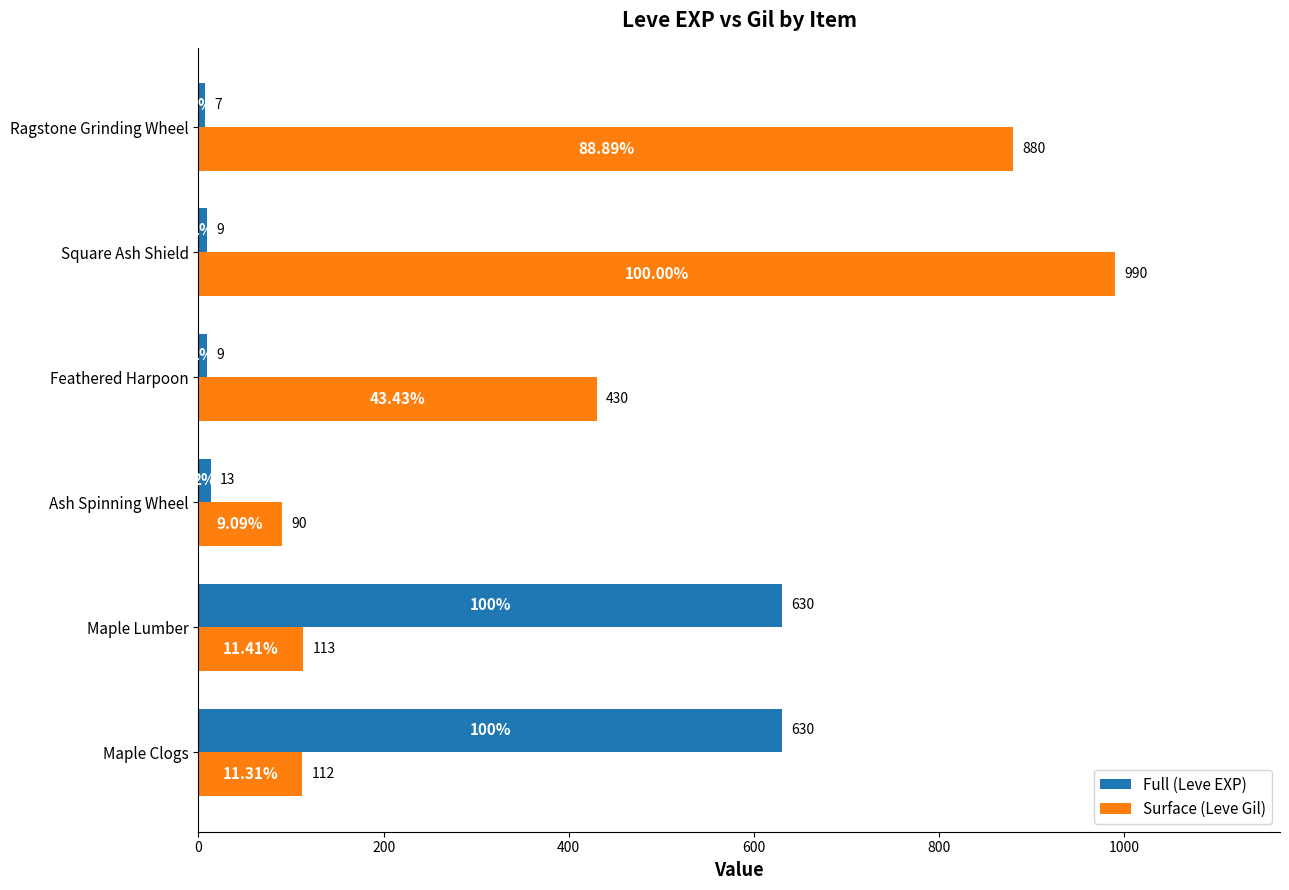

Which series has the largest total across all categories?

Surface (Leve Gil)